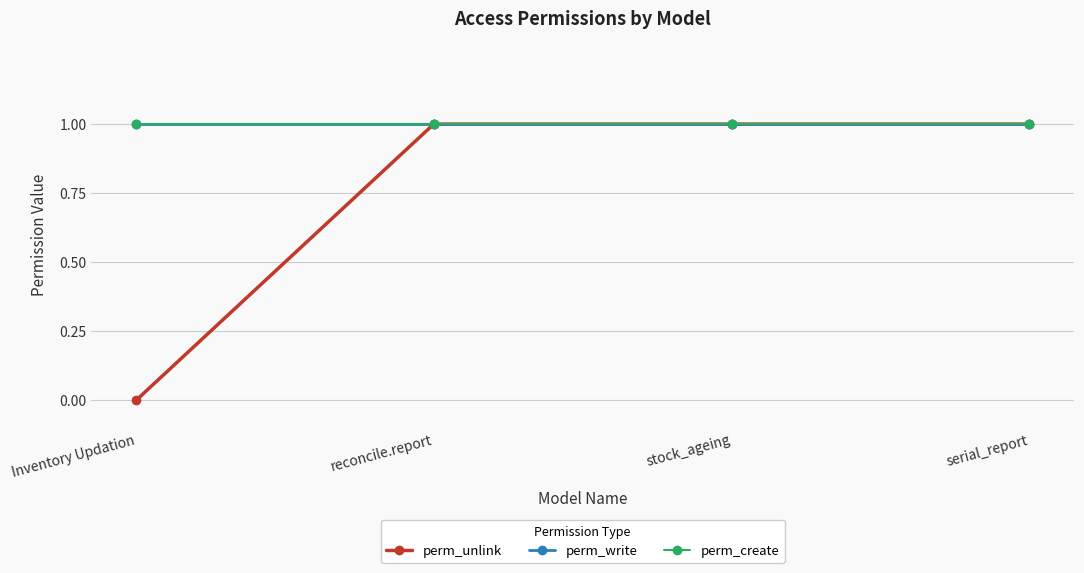

What are all the series names shown in the legend?

perm_unlink, perm_write, perm_create